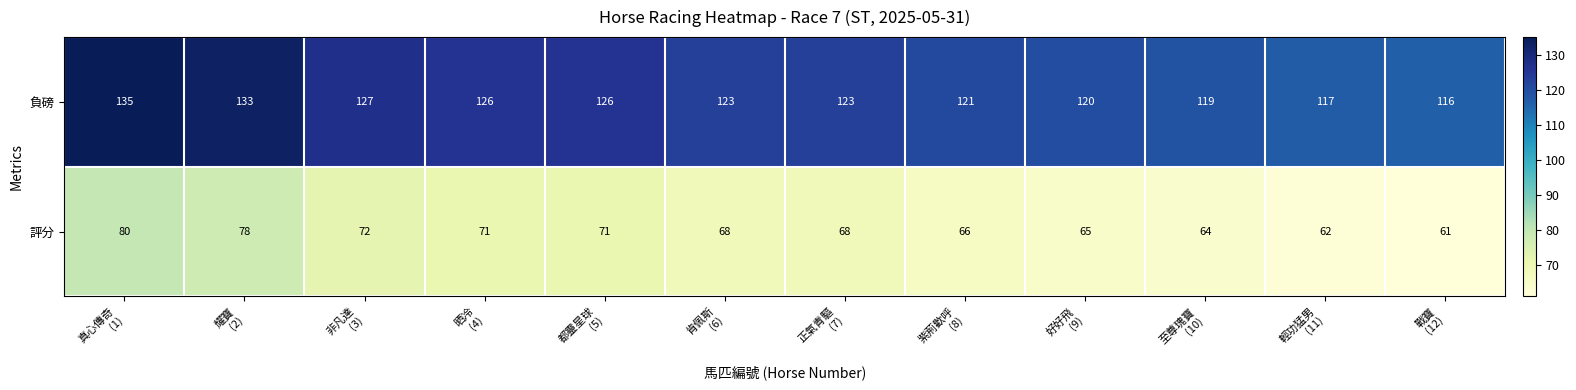

What is the total value across all series at 肯佩斯
(6)?

191